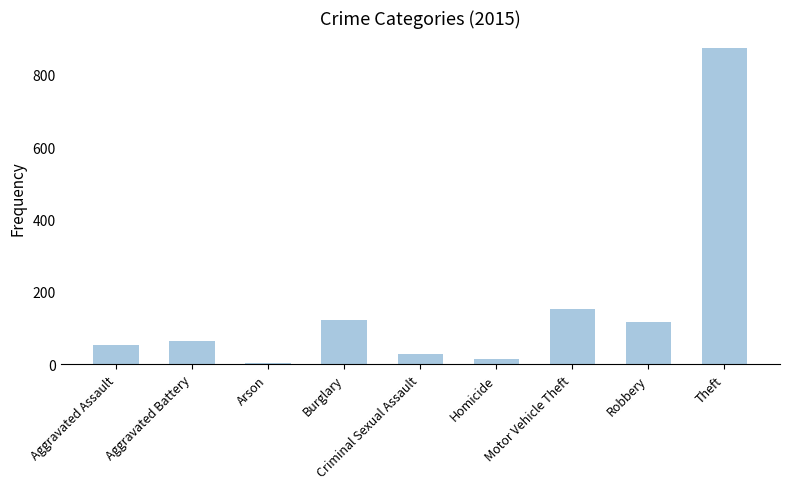

True or false: the data shows 194 at Burglary.

False